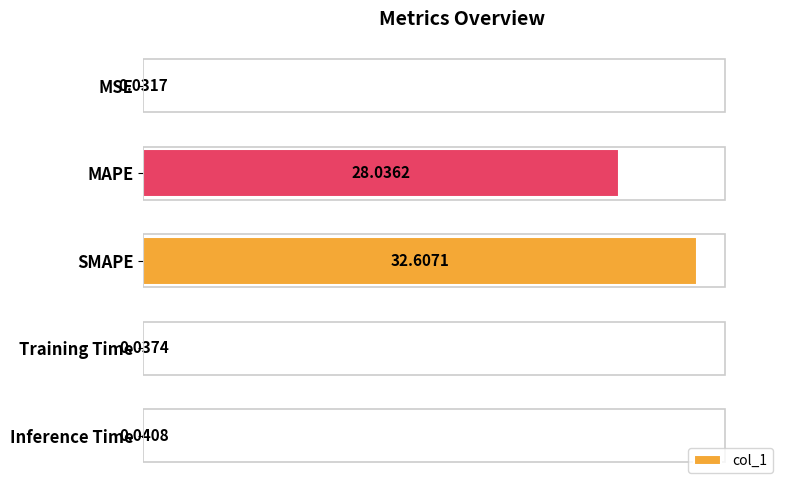

At which category does the chart reach its peak across all series?

SMAPE